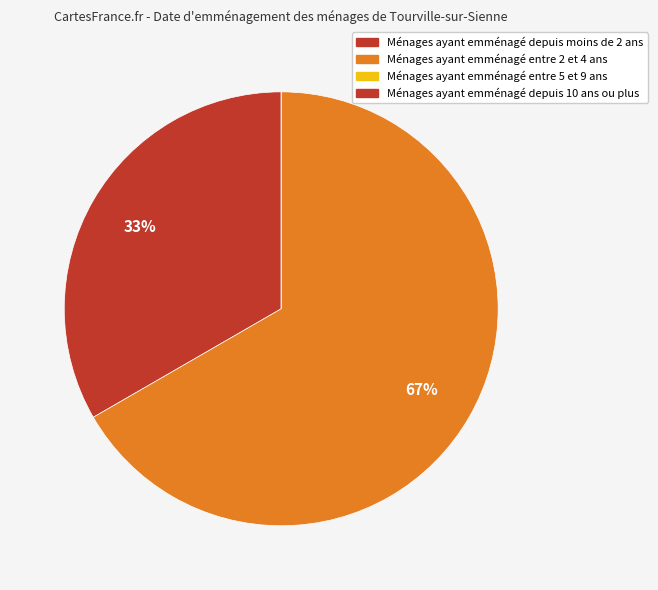

To the nearest percent, what is the average slice percentage?

33%